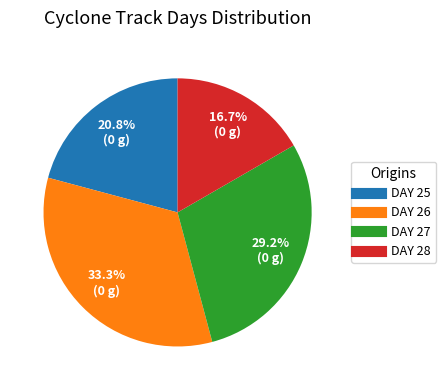

Is there any slice that represents more than half of the pie?

No